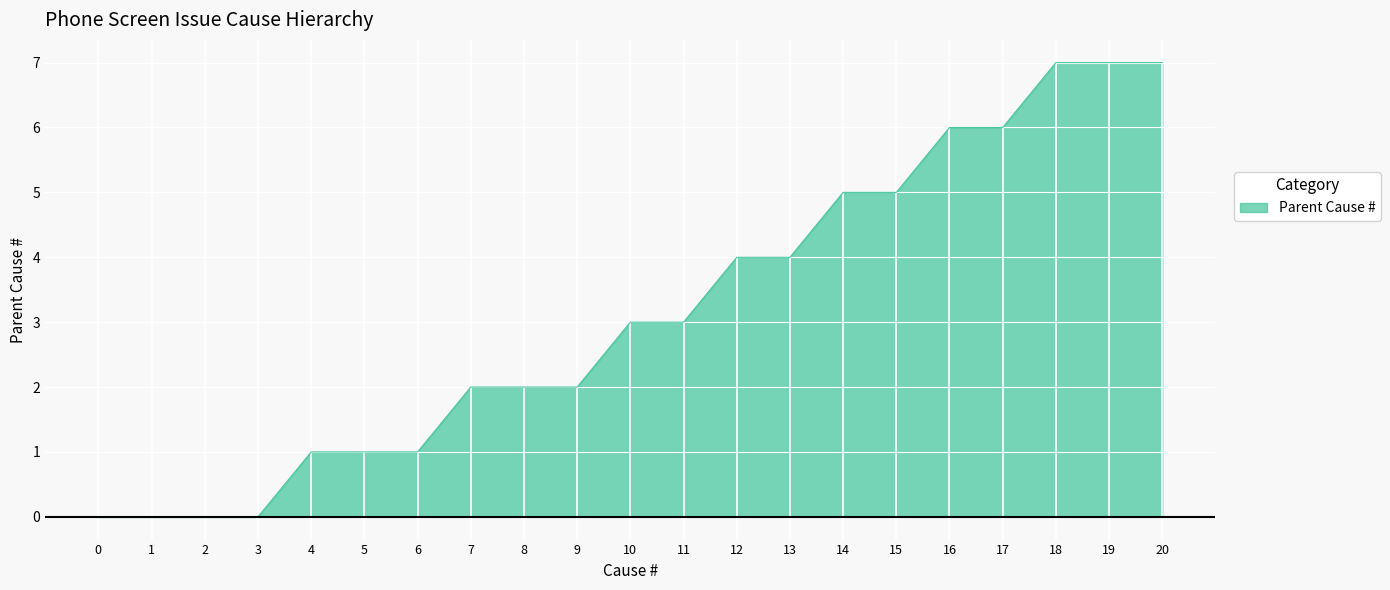

What value does the data have at 20?

7